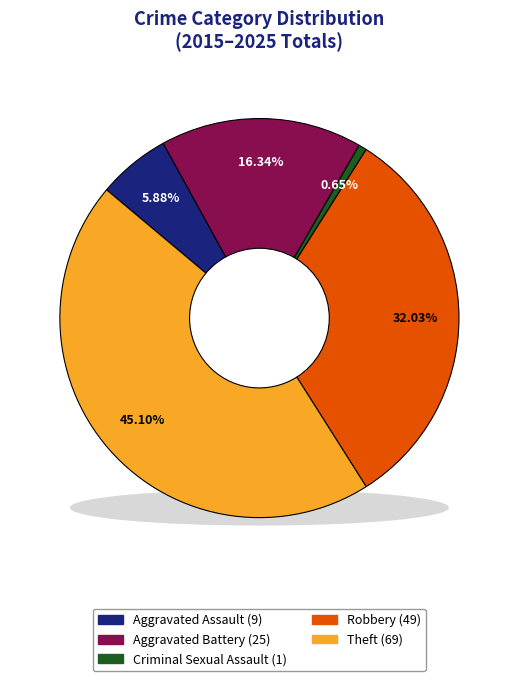

To the nearest percent, what portion does Robbery represent?

32%